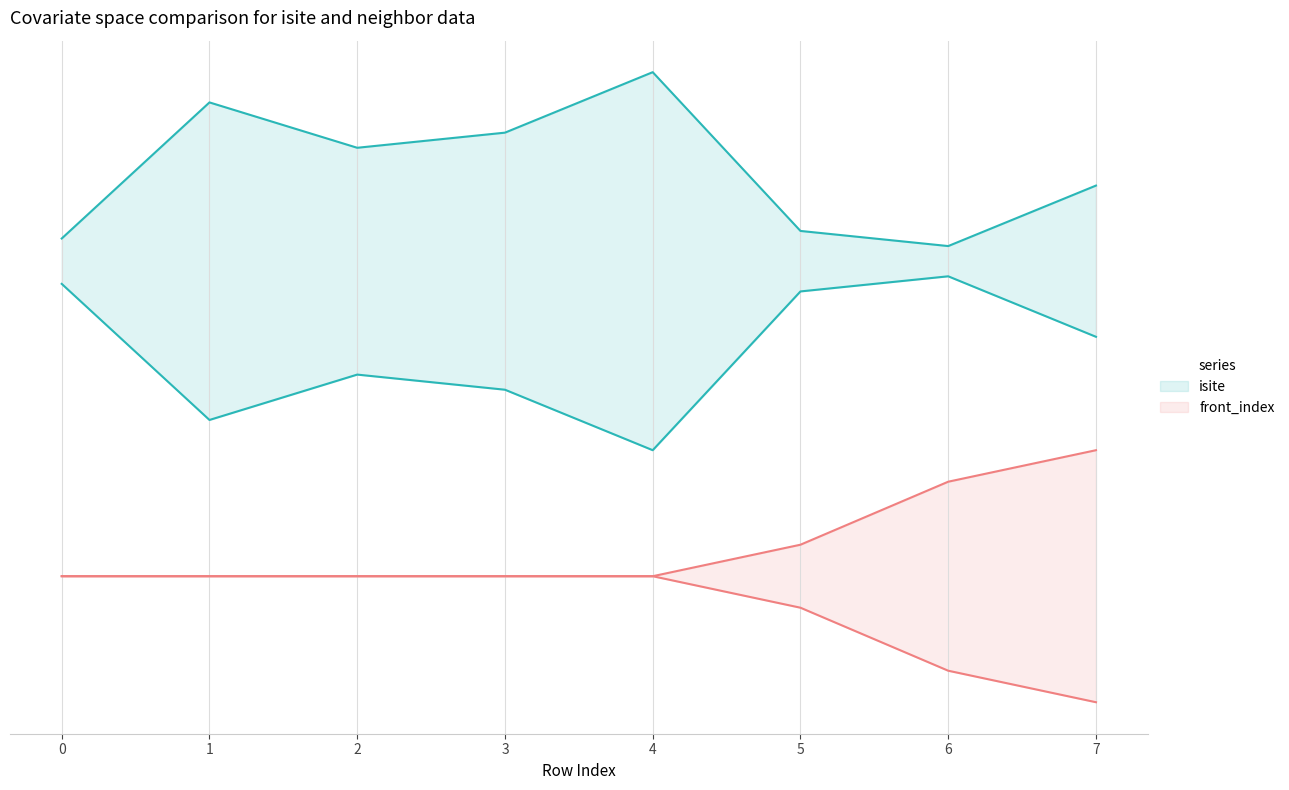

Which category has the highest value across all series?

4